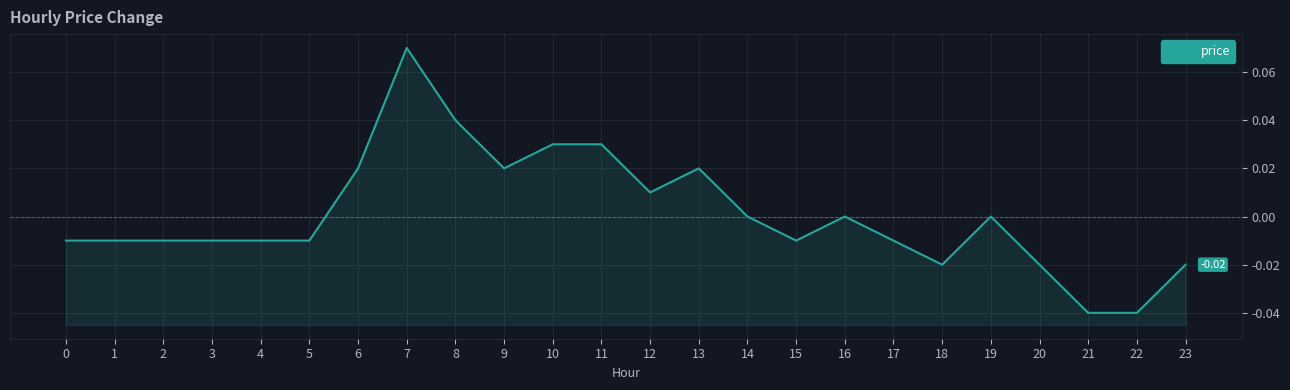

Reading right to left, what are all the values shown in this chart?

-0.0	-0.0	-0.0	-0.0	0.0	-0.0	-0.0	0.0	-0.0	0.0	0.0	0.0	0.0	0.0	0.0	0.0	0.1	0.0	-0.0	-0.0	-0.0	-0.0	-0.0	-0.0